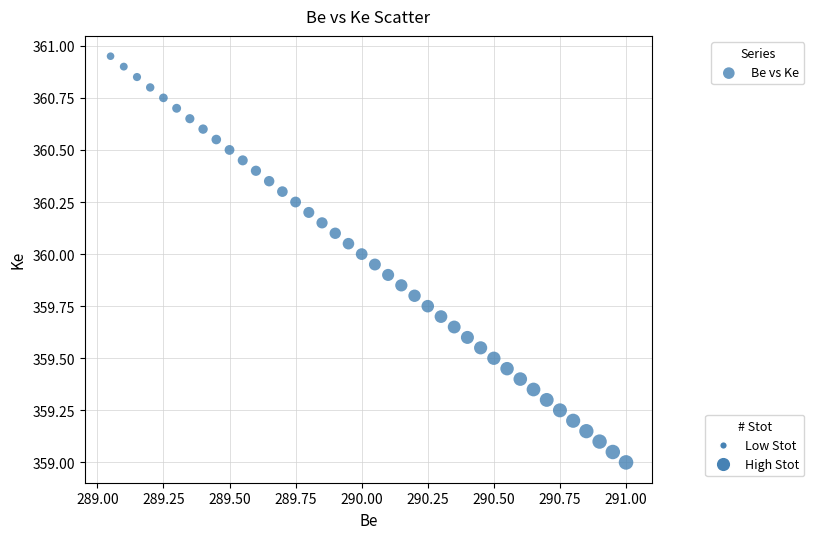

What is the range of X values (max minus min)?

1.9